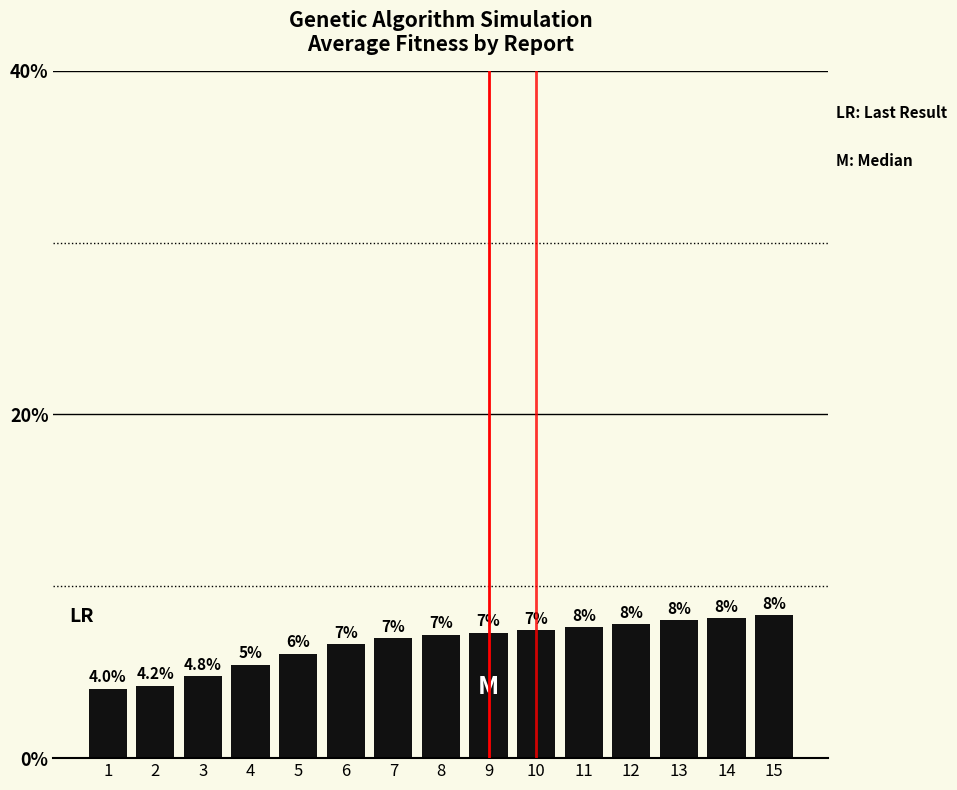

Which has a higher value, 11 or 8?

11